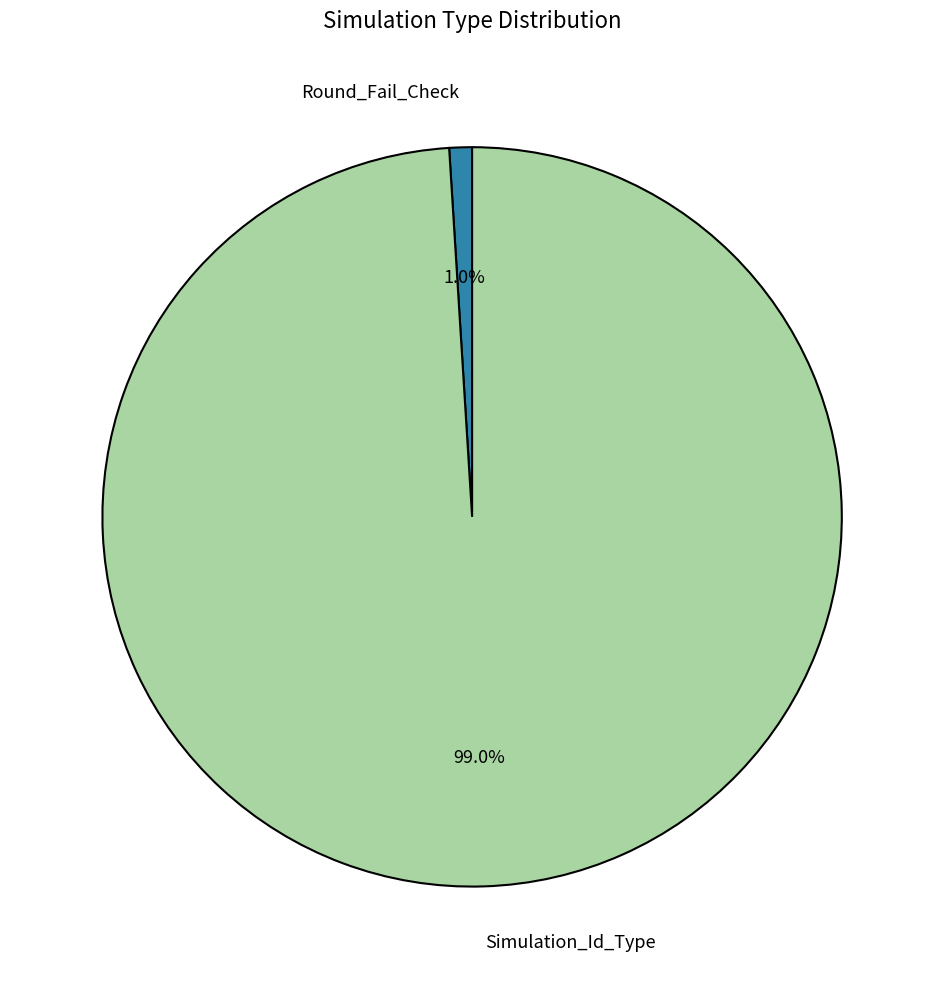

Which has a higher value, Simulation_Id_Type or Round_Fail_Check?

Simulation_Id_Type